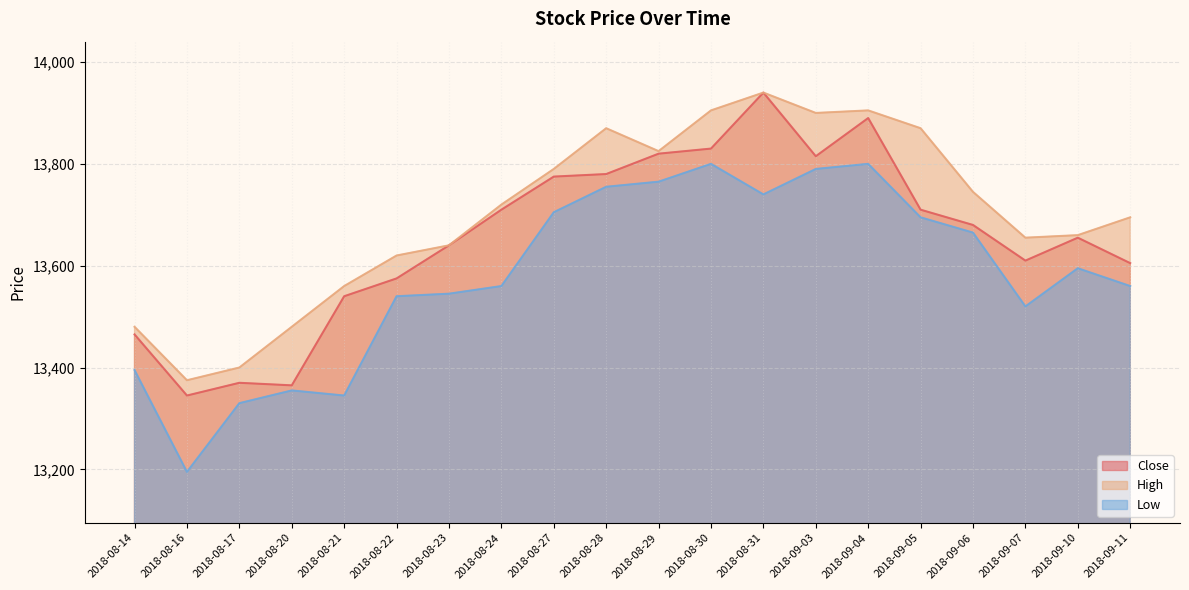

What is the total value across all series at 2018-08-28?

41405